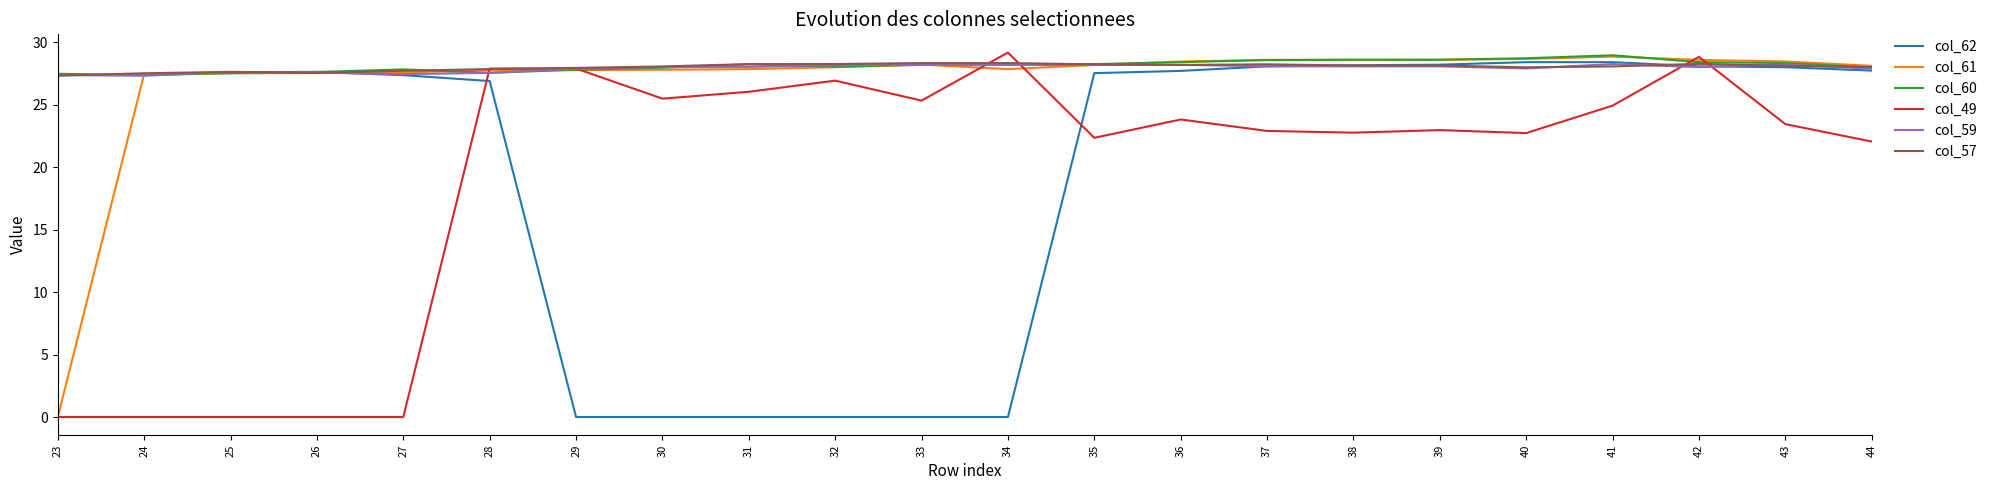

Between 26 and 36, which series saw the biggest shift?

col_49